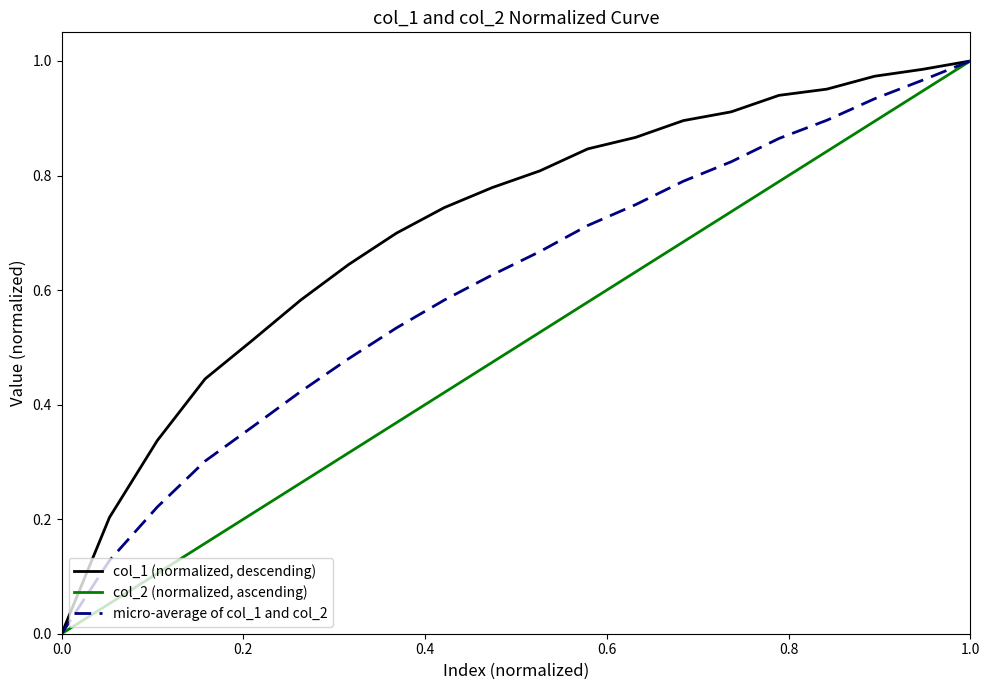

What are all the series names shown in the legend?

col_1 (normalized, descending), col_2 (normalized, ascending), micro-average of col_1 and col_2